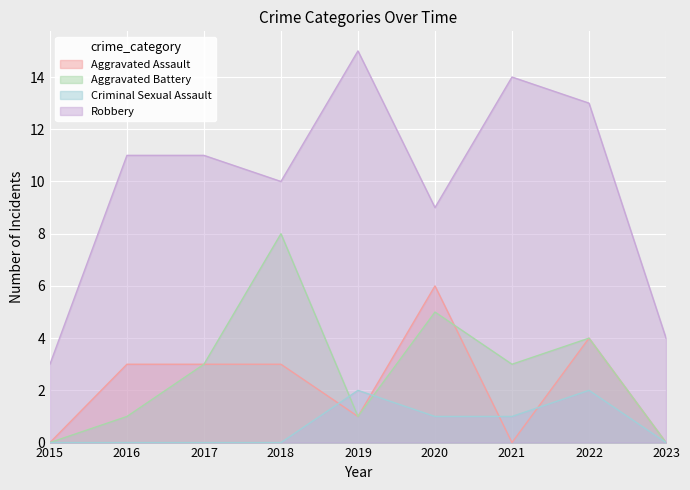

True or false: Robbery and Aggravated Assault cross at least once.

False